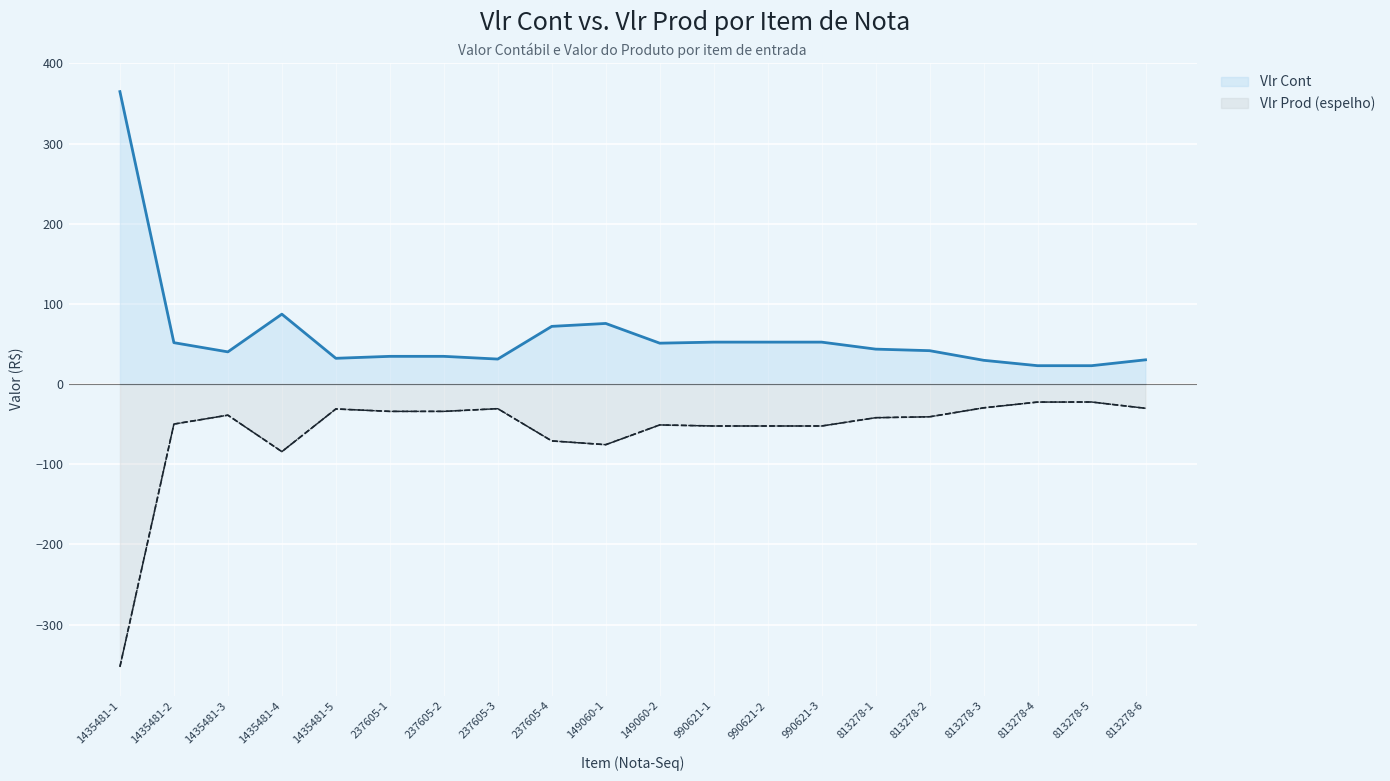

What is the greatest value displayed?

364.8